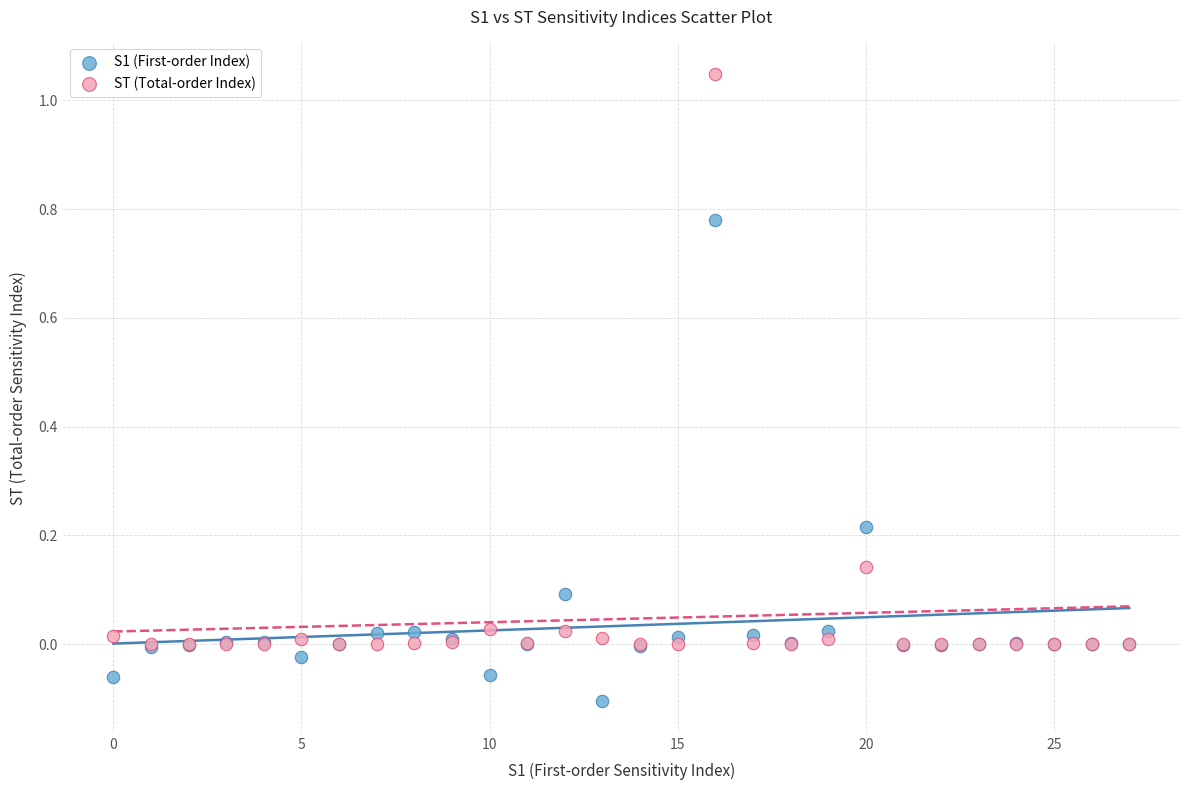

What are all the series names shown in the legend?

S1 (First-order Index), ST (Total-order Index)